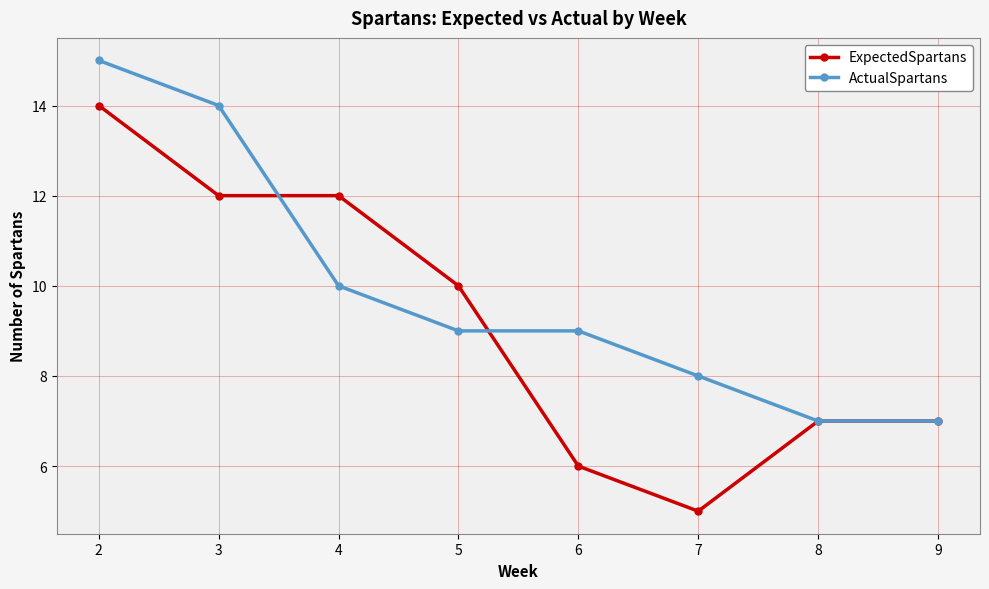

How many lines are shown in the chart?

2